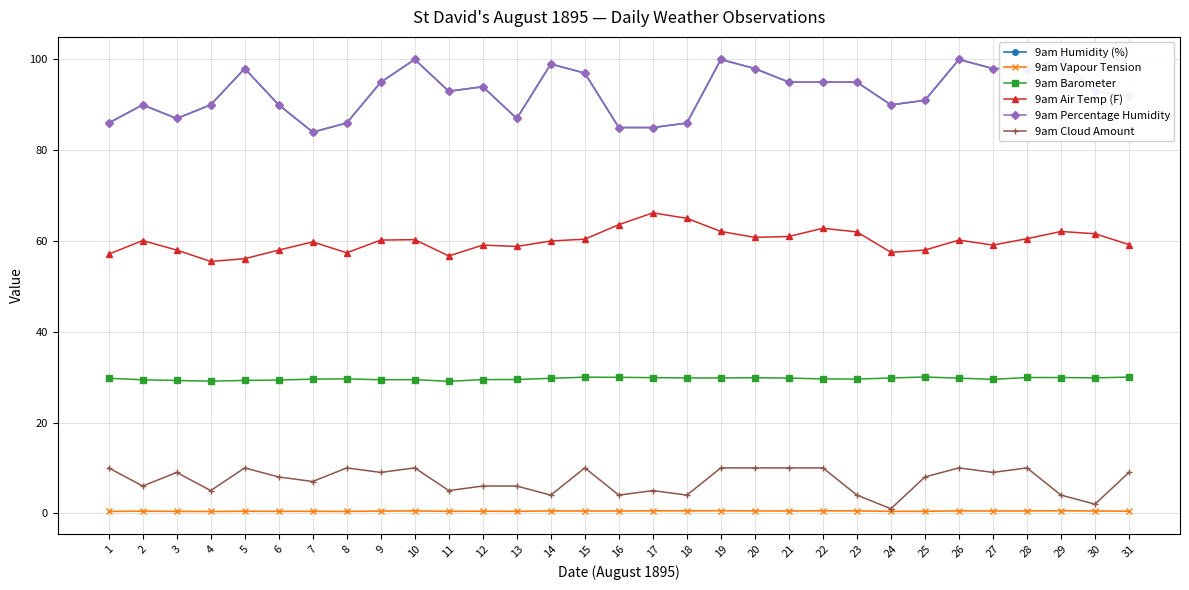

What is the approximate value of 9am Humidity (%) at 11?

93.0